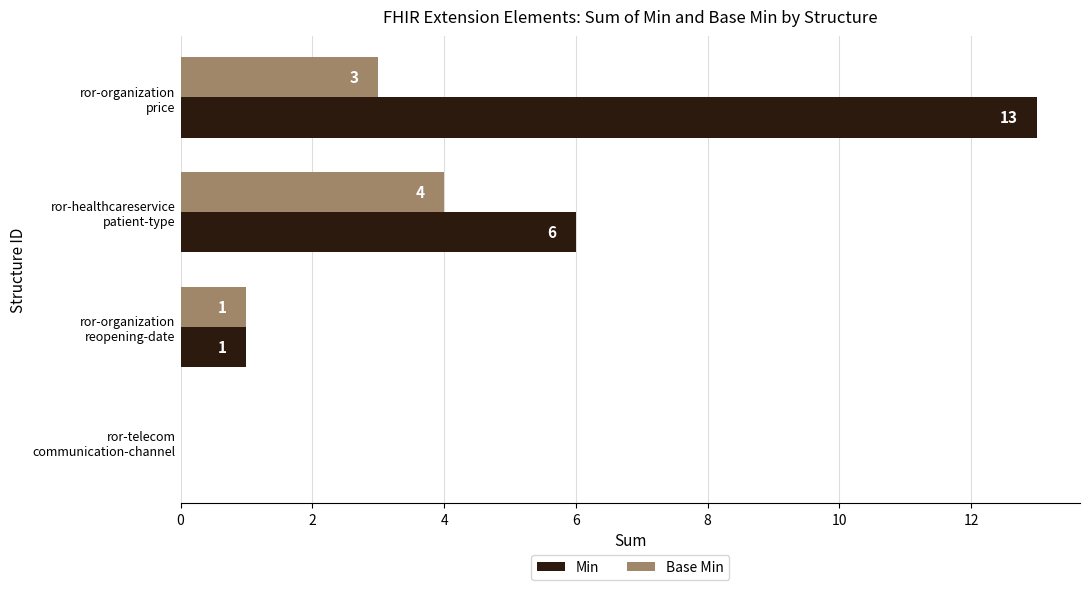

Which series has the largest total across all categories?

Min